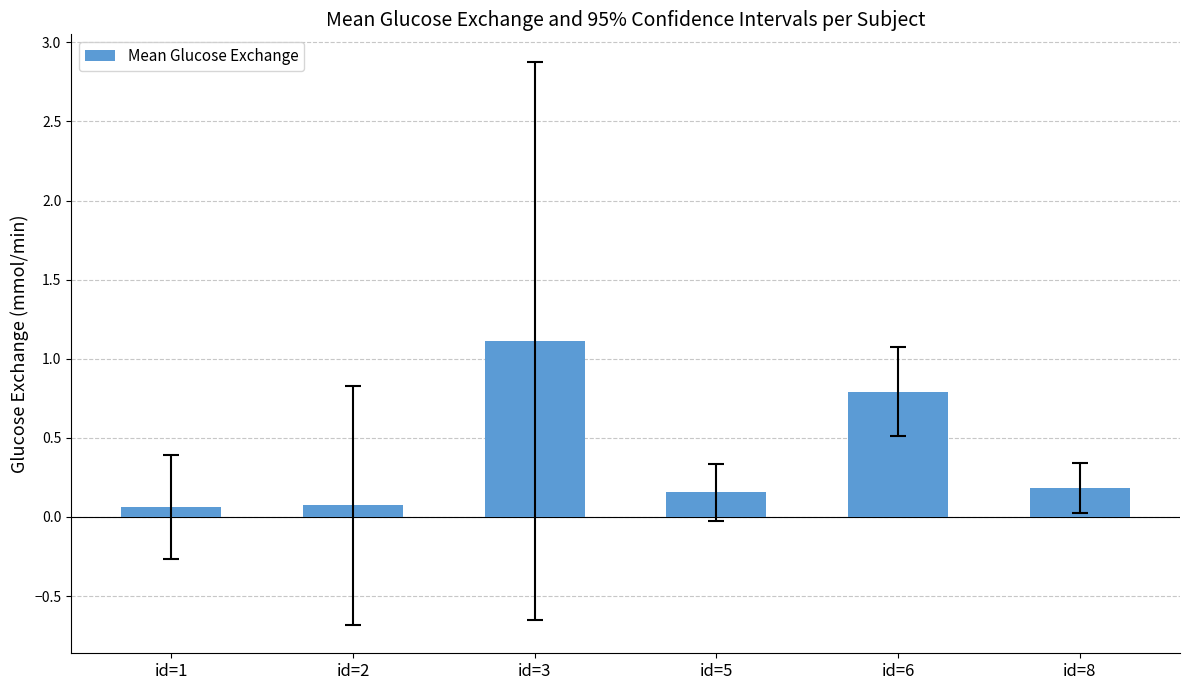

The chart shows a value of 0.1 at id=1. True or false?

True